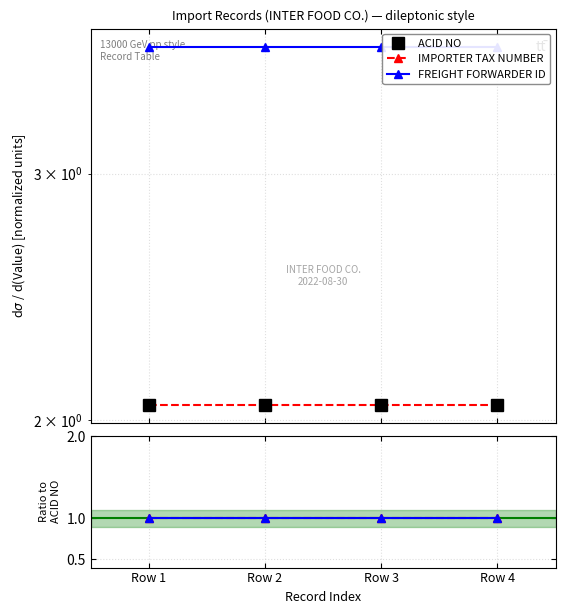

The IMPORTER TAX NUMBER series shows 1.0 at Row 1. True or false?

True